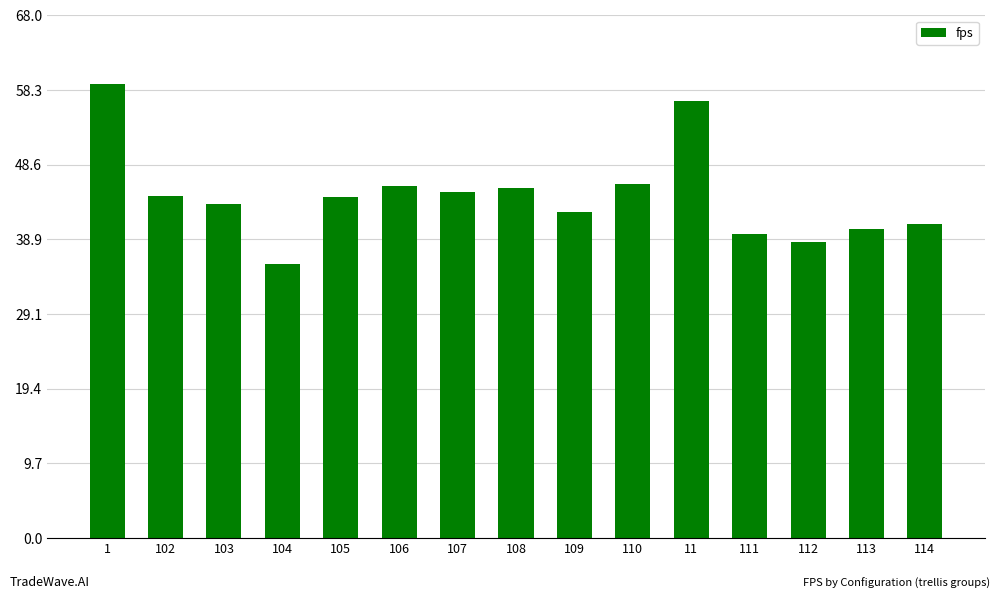

Which label corresponds to the smallest value in the chart?

104